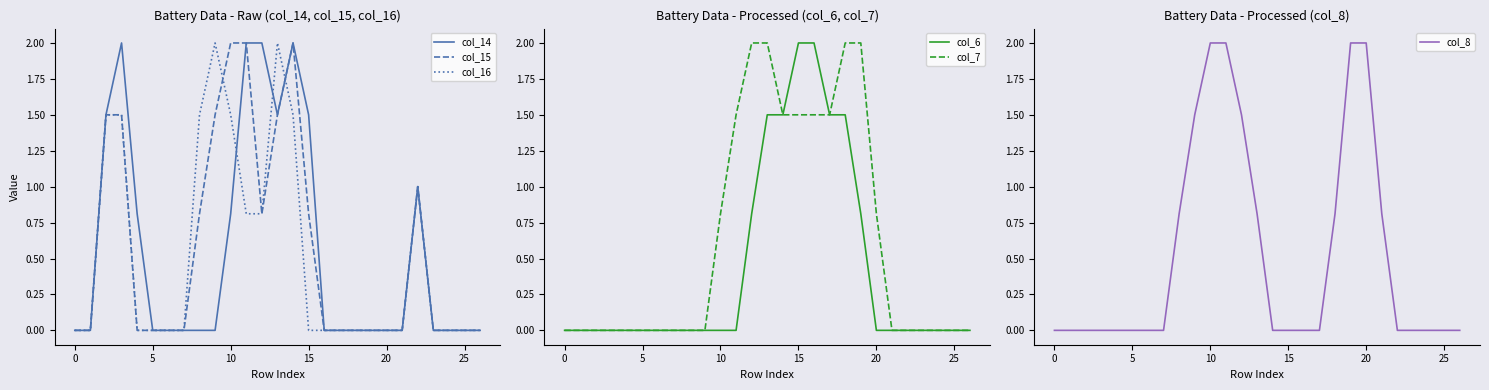

True or false: col_15 has a value of -0.7 at 5.

False